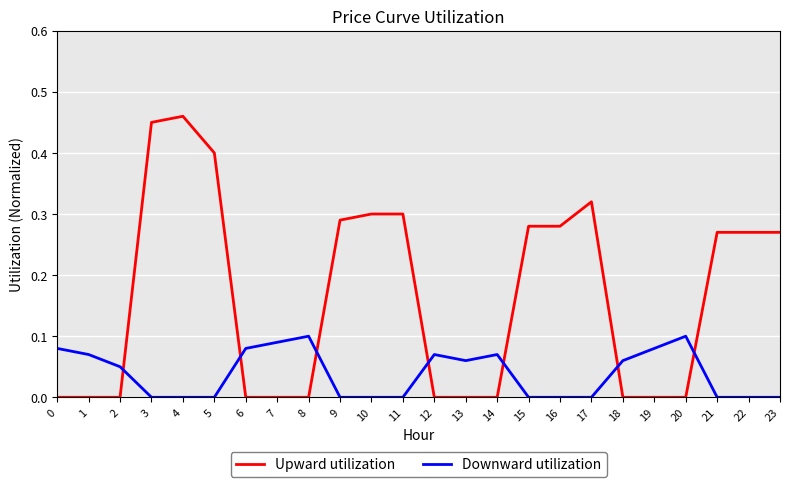

How many intersections are there between Downward utilization and Upward utilization?

7